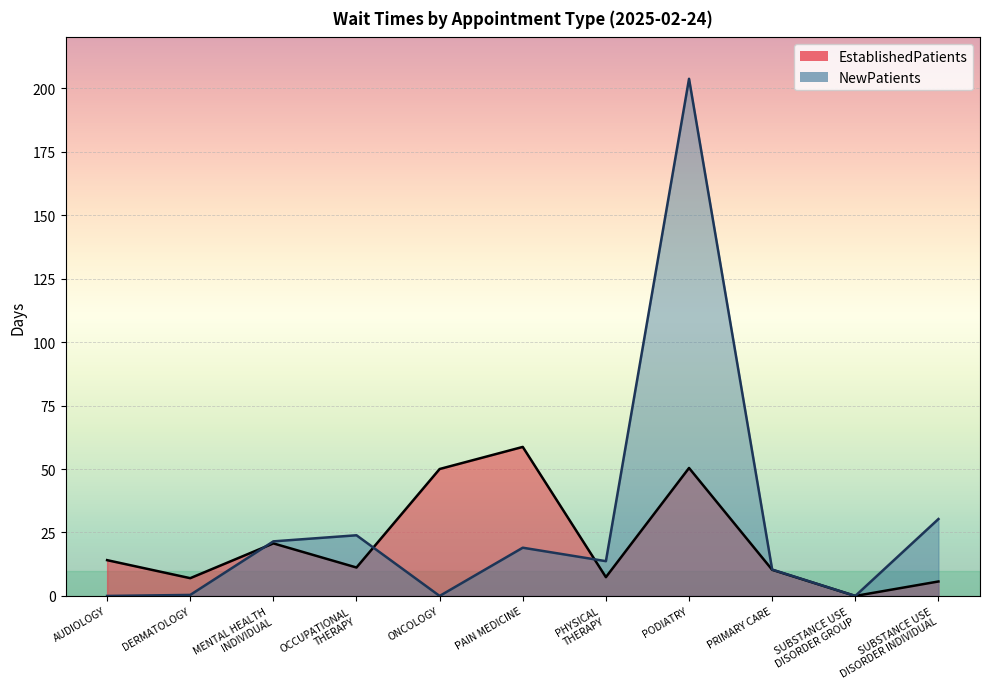

Reading left to right, extract all data points from this chart.

EstablishedPatients: 14.1	7.0	20.7	11.2	50.0	58.7	7.4	50.4	10.3	0.0	5.7
NewPatients: 0.0	0.4	21.5	23.9	0.0	19.0	13.7	203.7	10.4	0.0	30.3